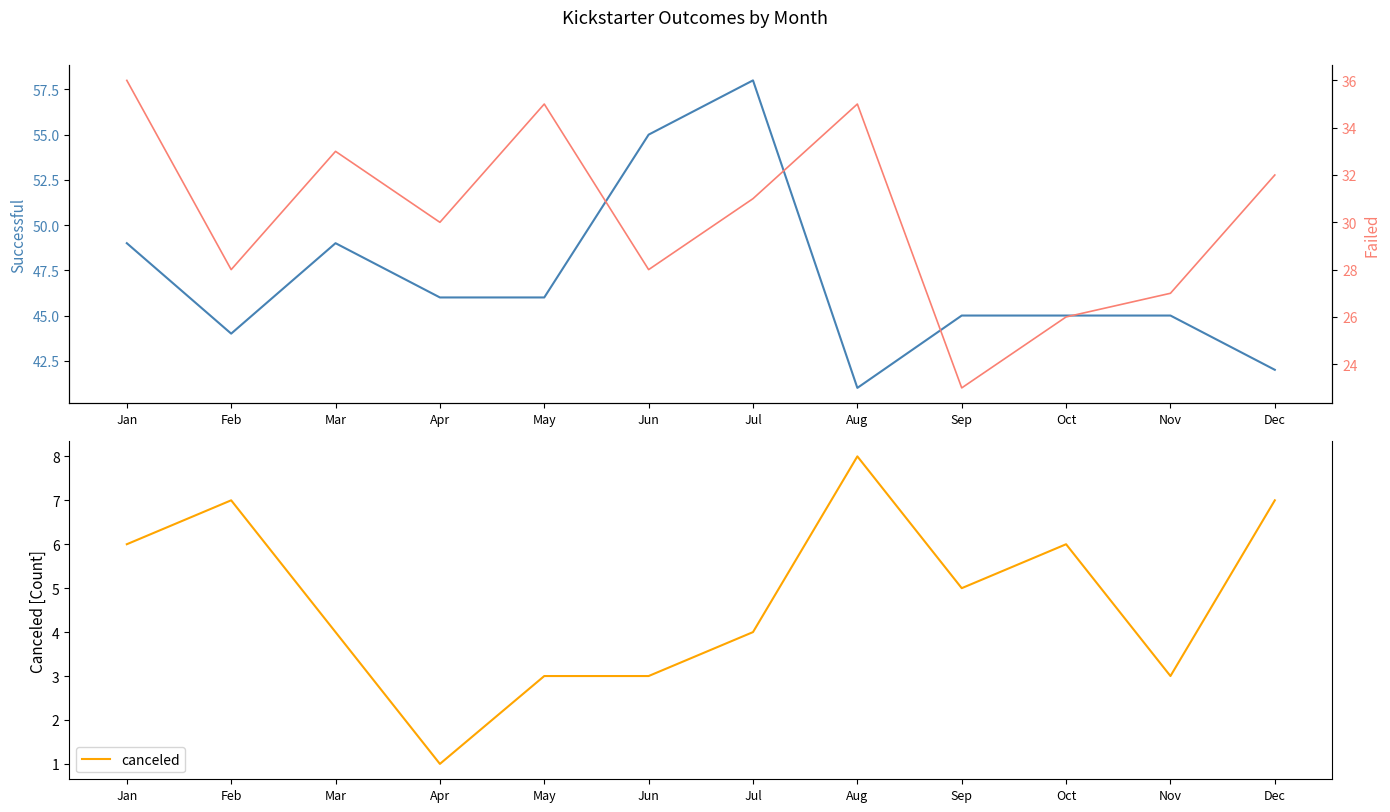

Reading left to right, transcribe all the data shown in this chart.

successful: Jan=49	Feb=44	Mar=49	Apr=46	May=46	Jun=55	Jul=58	Aug=41	Sep=45	Oct=45	Nov=45	Dec=42
canceled: Jan=6	Feb=7	Mar=4	Apr=1	May=3	Jun=3	Jul=4	Aug=8	Sep=5	Oct=6	Nov=3	Dec=7
failed: Jan=36	Feb=28	Mar=33	Apr=30	May=35	Jun=28	Jul=31	Aug=35	Sep=23	Oct=26	Nov=27	Dec=32